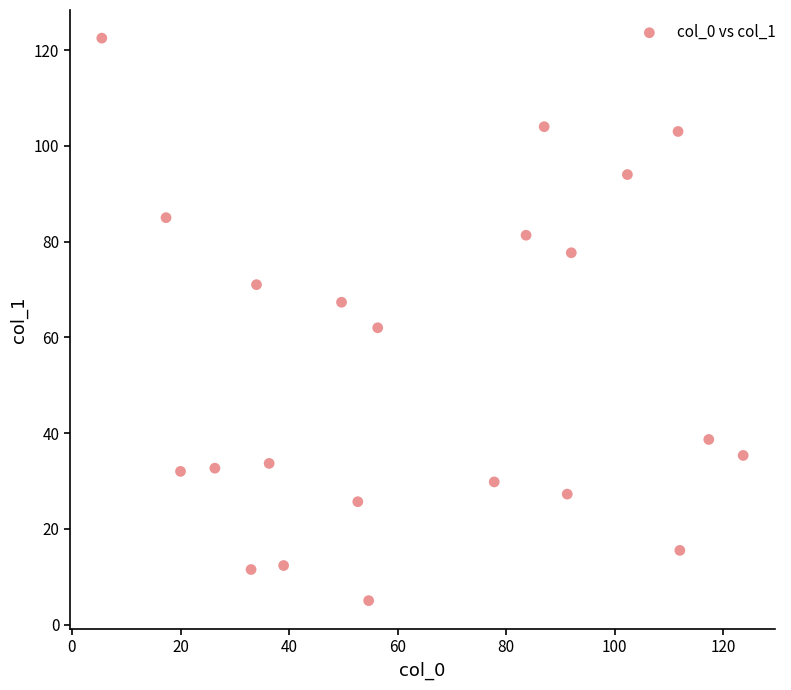

What is the range of Y values (max minus min)?

117.5